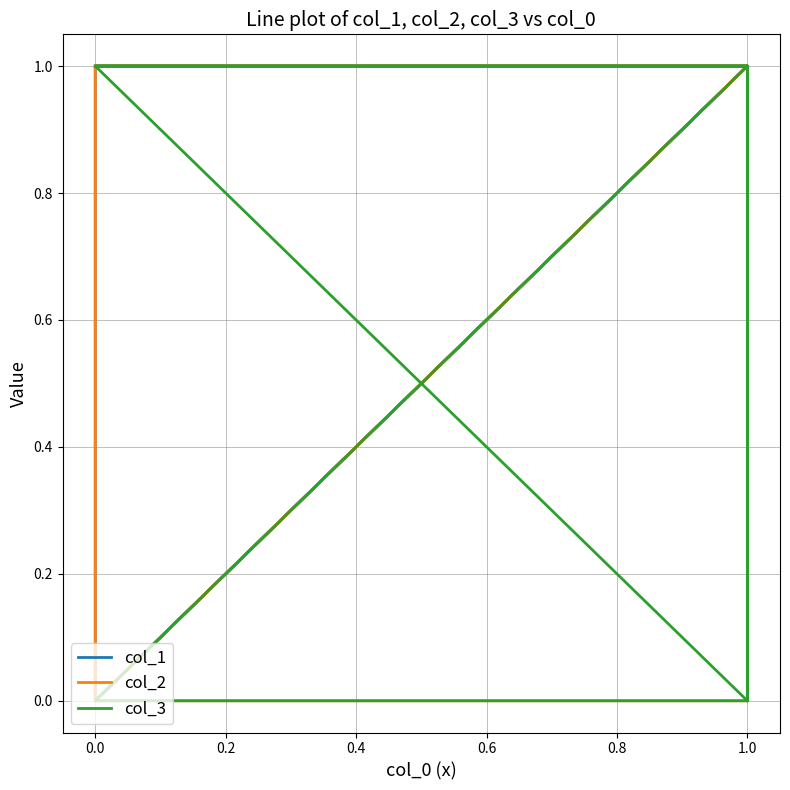

True or false: col_2 has a value of 0 at 1.0.

False